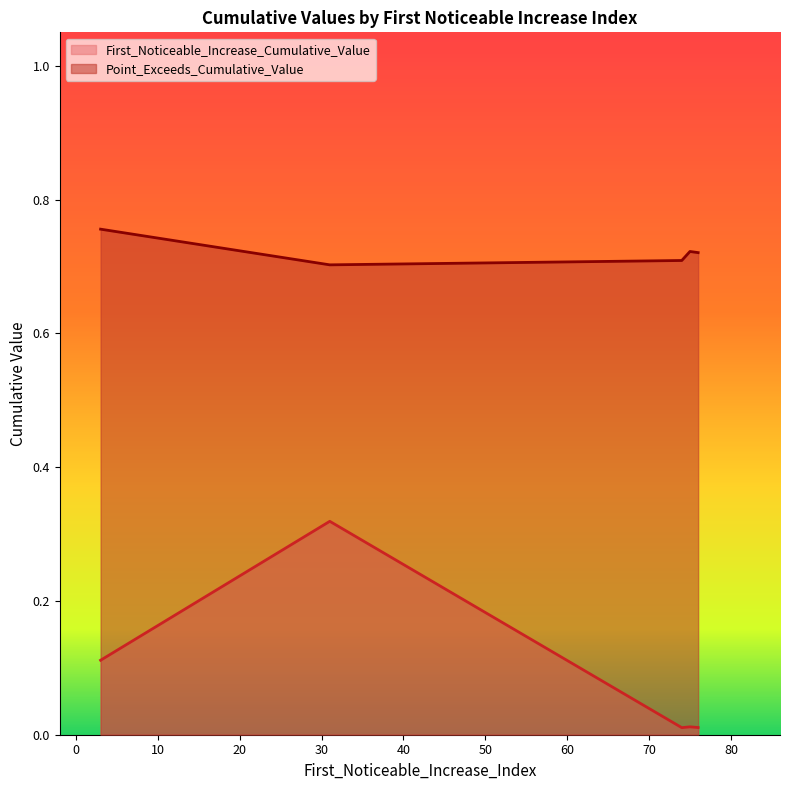

What are all the series names shown in the legend?

First_Noticeable_Increase_Cumulative_Value, Point_Exceeds_Cumulative_Value